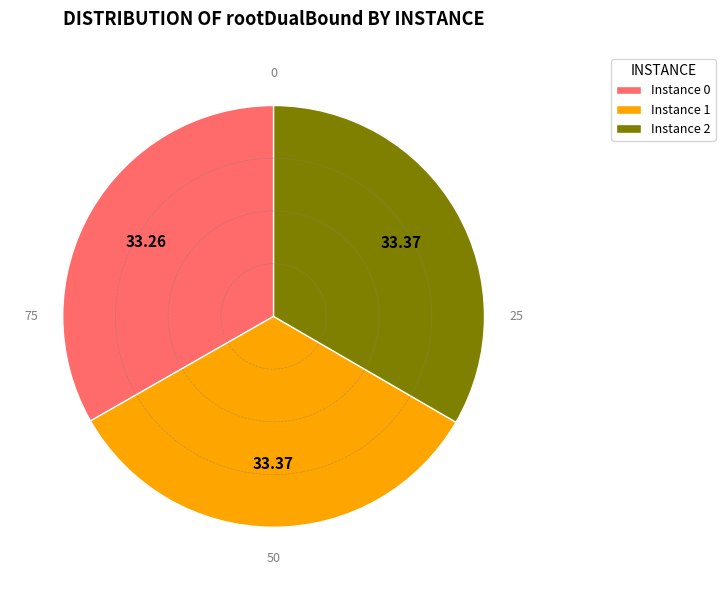

What is the ratio of the value at Instance 2 to the value at Instance 1?

1.0